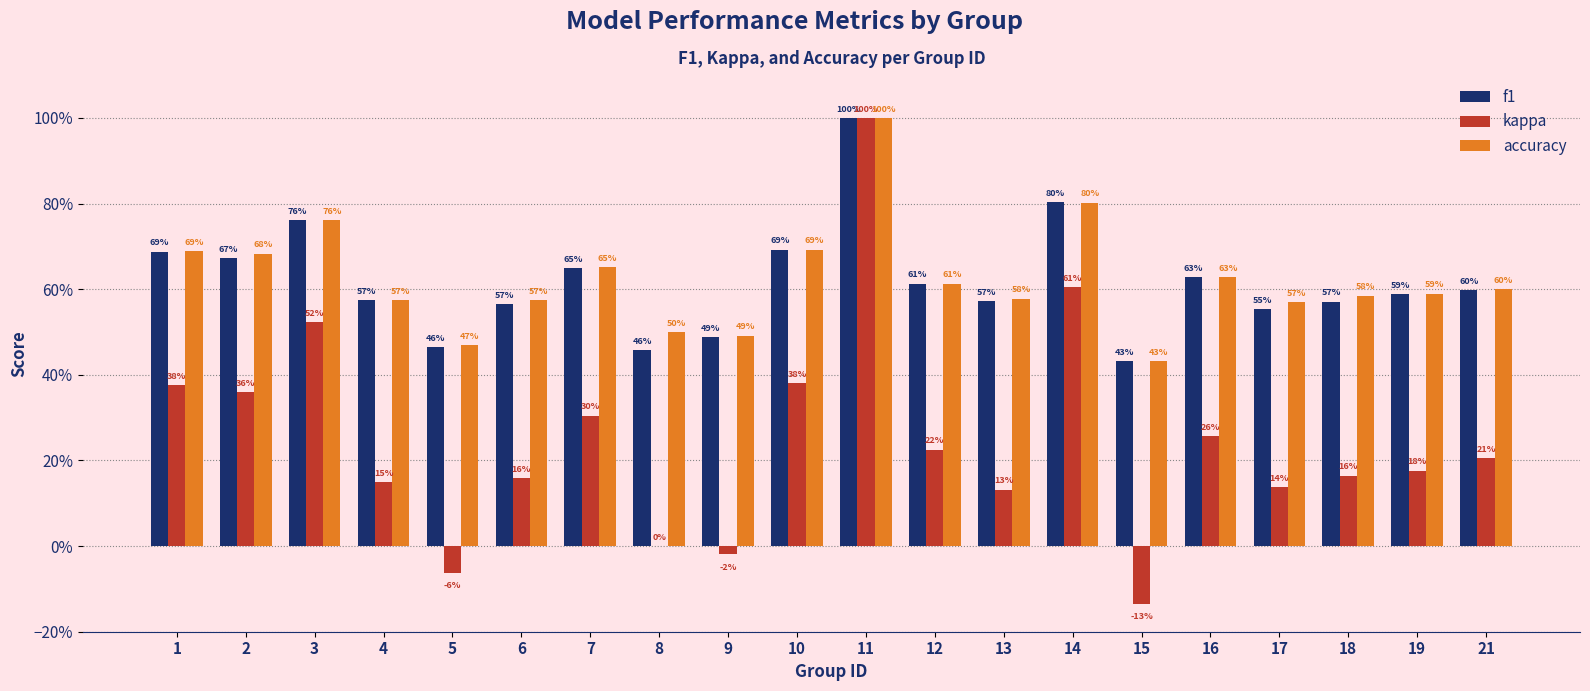

What are all the series names shown in the legend?

f1, kappa, accuracy